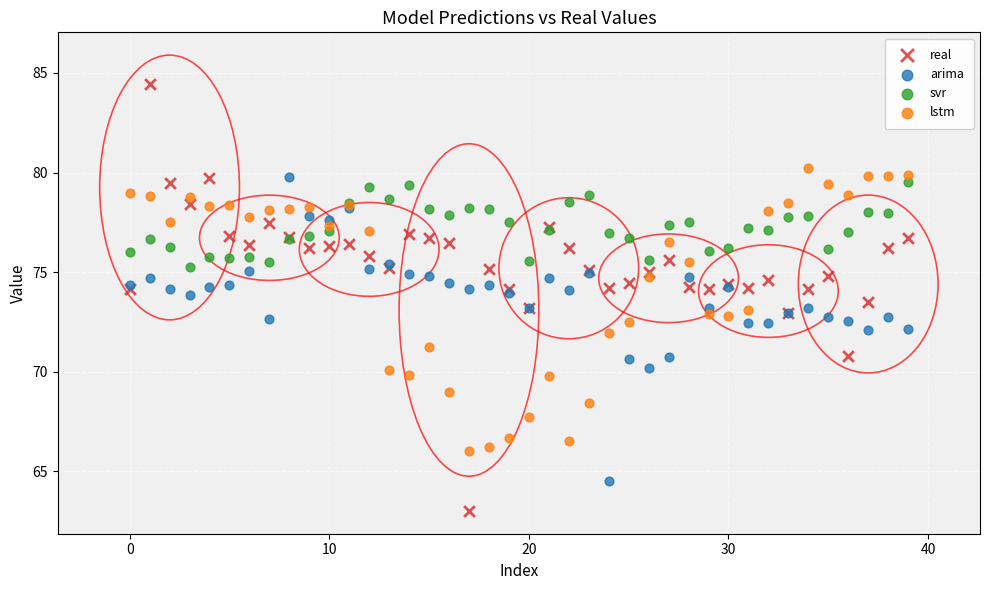

Which series has the widest spread of Y values?

real